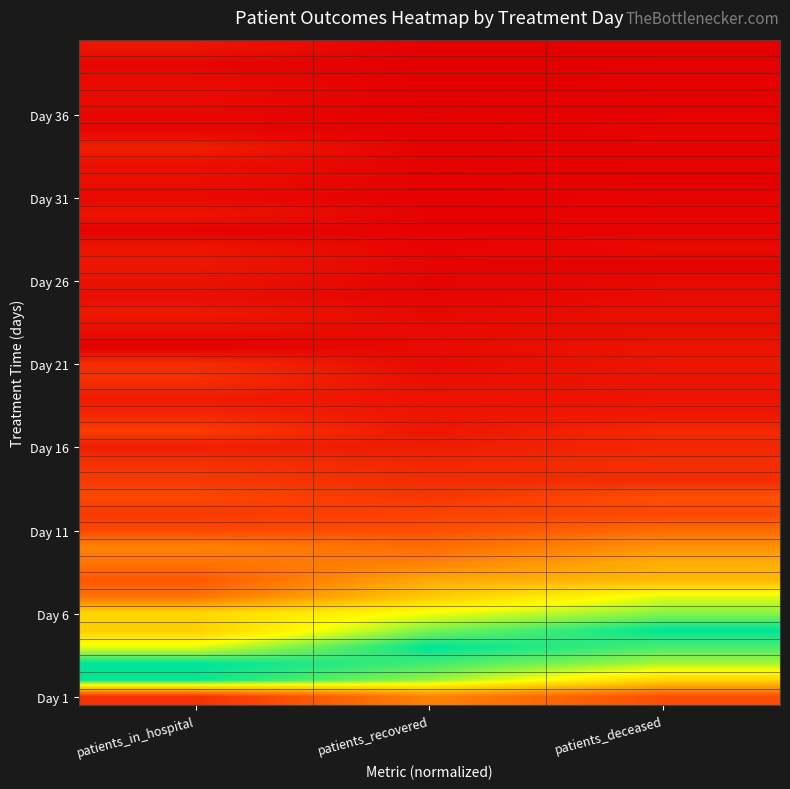

Count the number of data series in this chart.

40